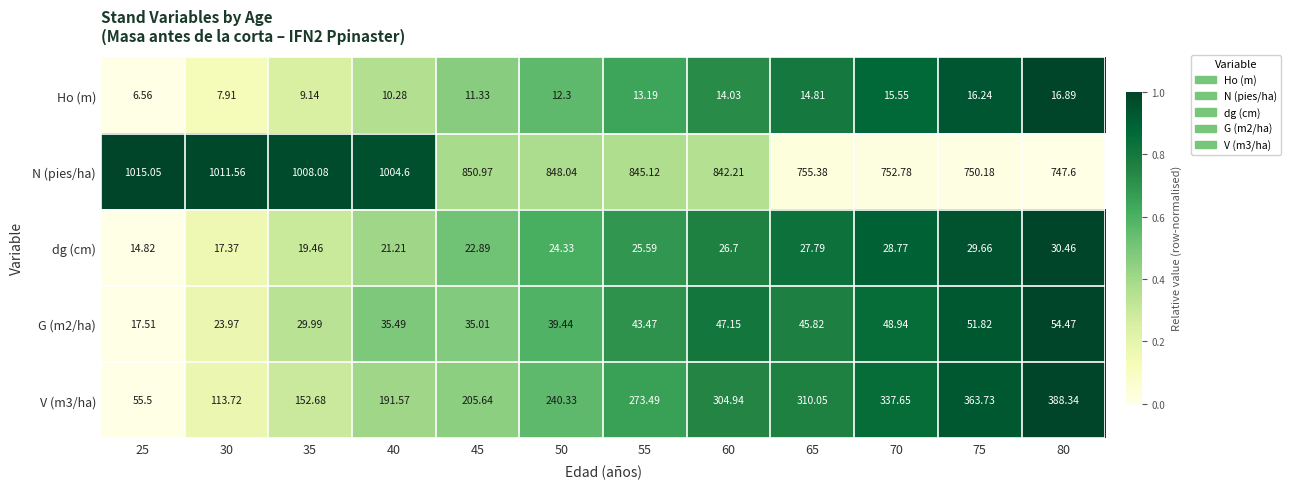

Rank the series by their maximum value, from highest to lowest.

N (pies/ha), V (m3/ha), G (m2/ha), dg (cm), Ho (m)